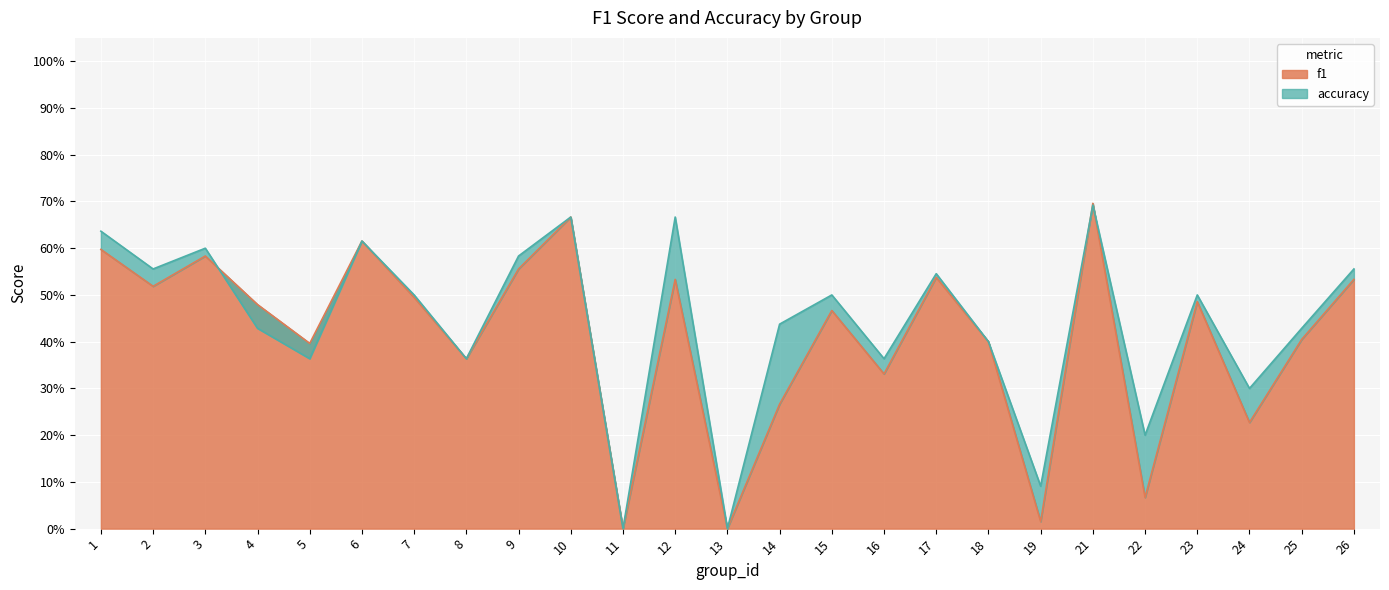

How many interior local valleys does the accuracy series have?

9